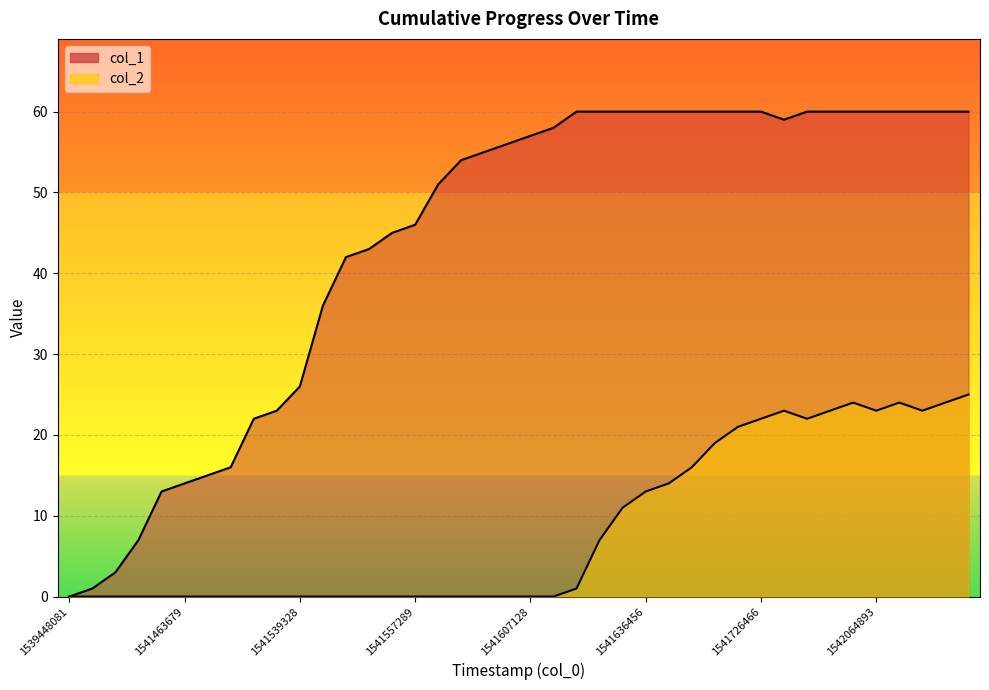

Does the chart display data point markers on the line(s)?

No